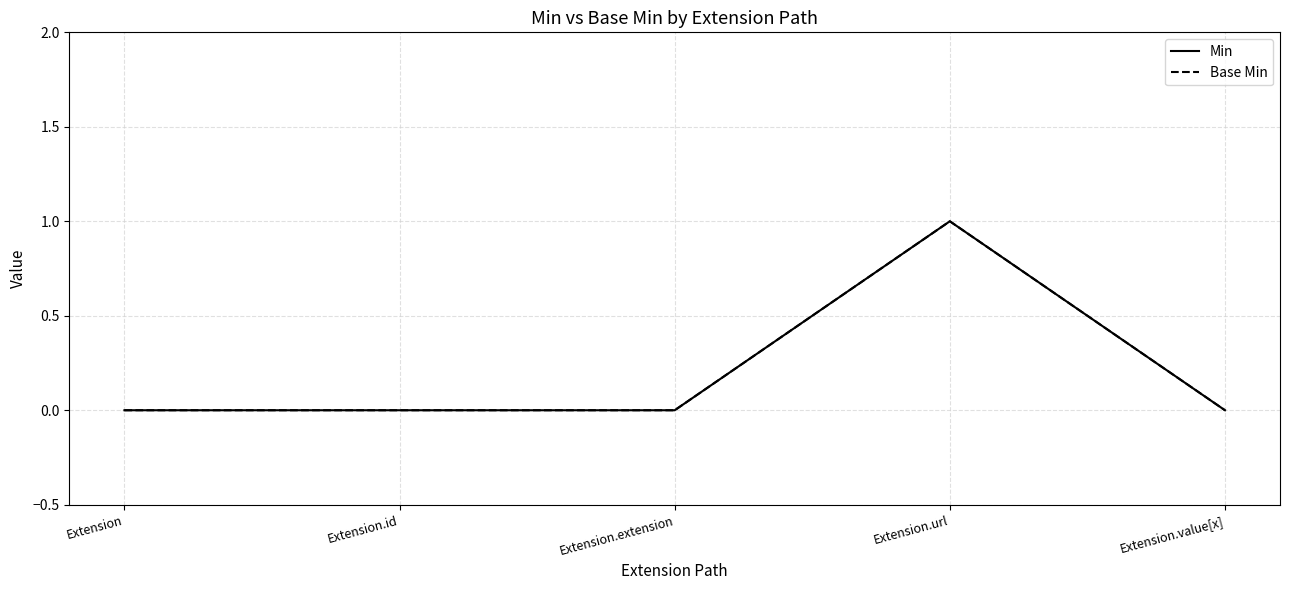

Does the chart display data point markers on the line(s)?

No